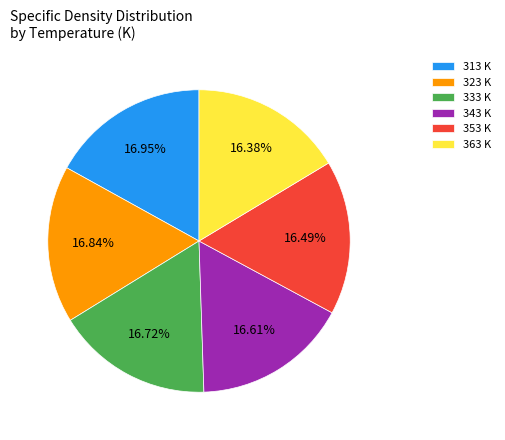

To the nearest percent, what is the difference between the largest and smallest slice percentages?

1%